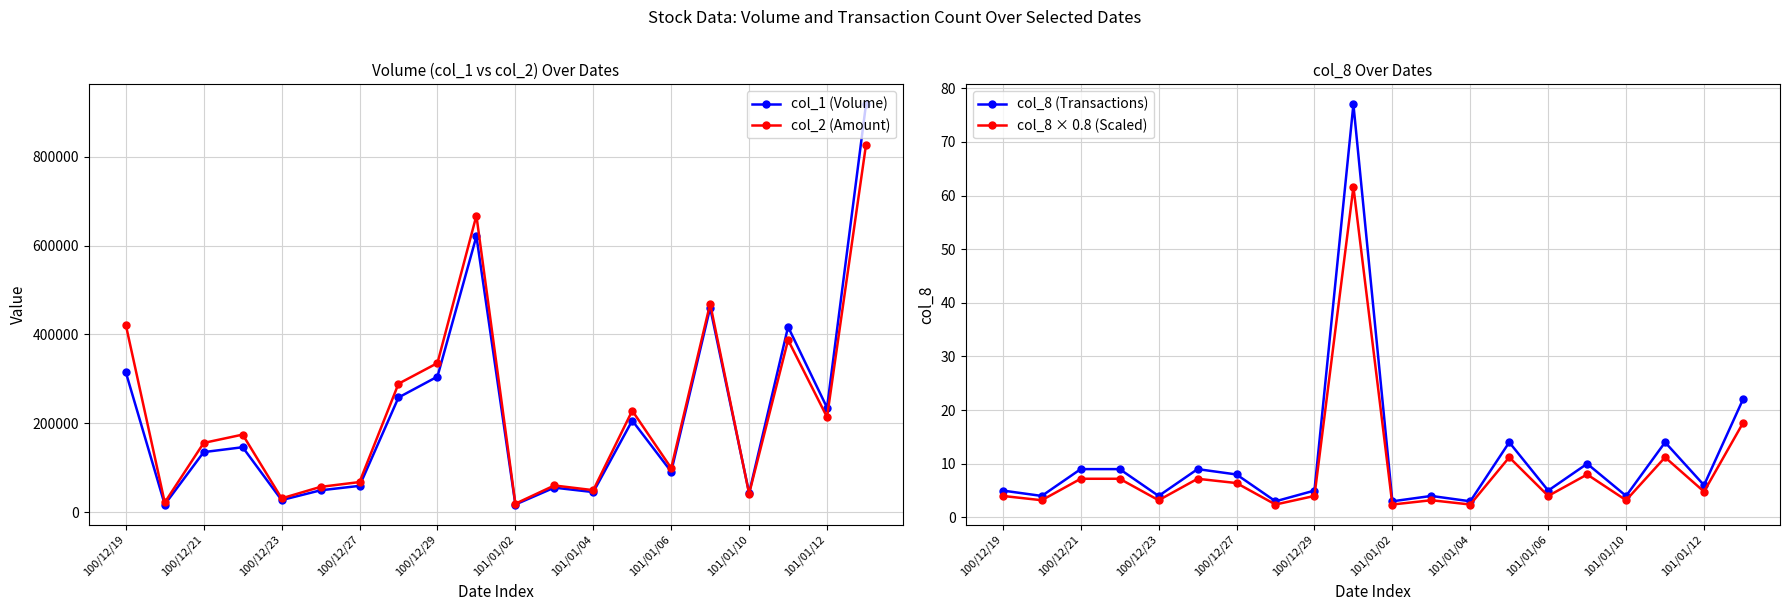

What is the minimum value shown in the chart?

2.4